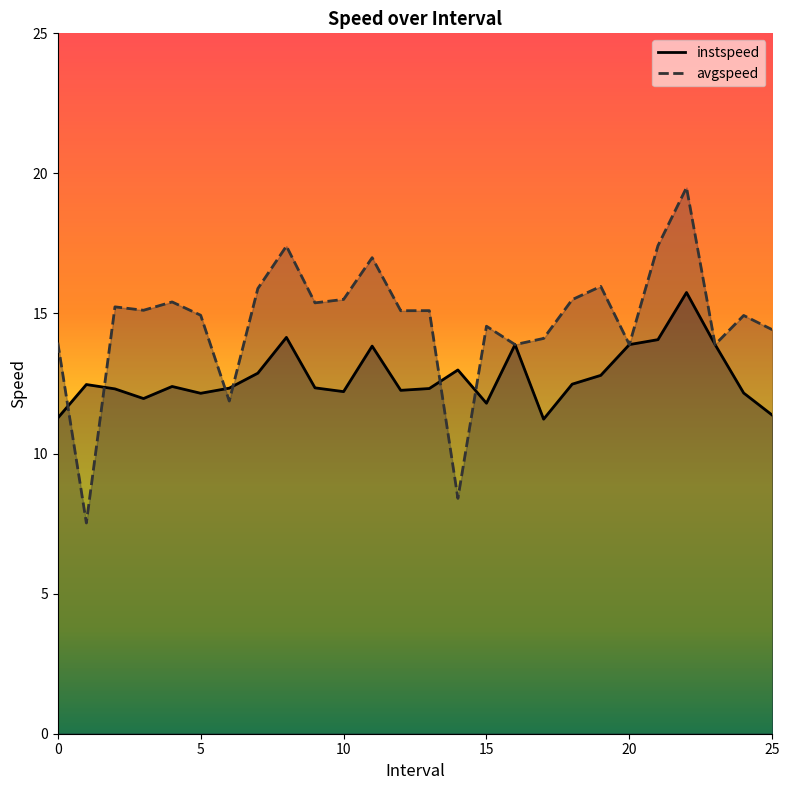

What is the label of the 3rd point from the right?

23.0